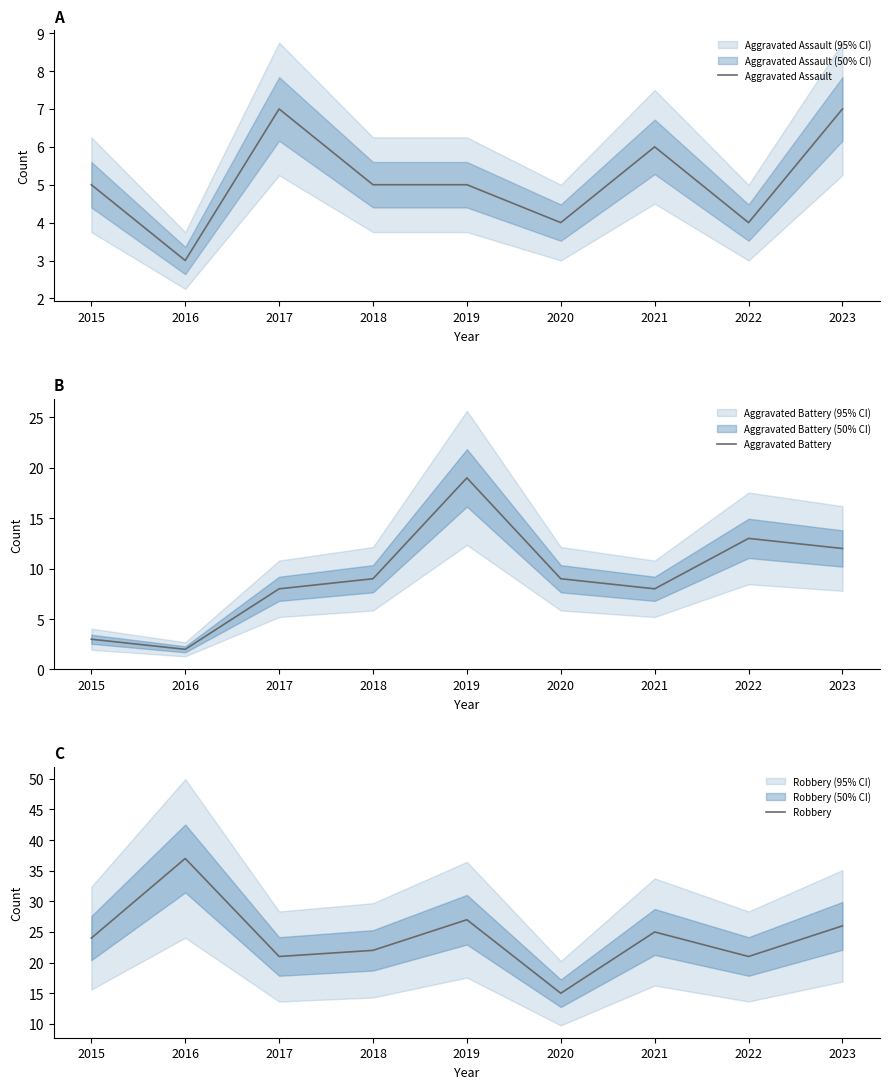

List the labels in order of Robbery value, smallest first.

2020, 2017, 2022, 2018, 2015, 2021, 2023, 2019, 2016